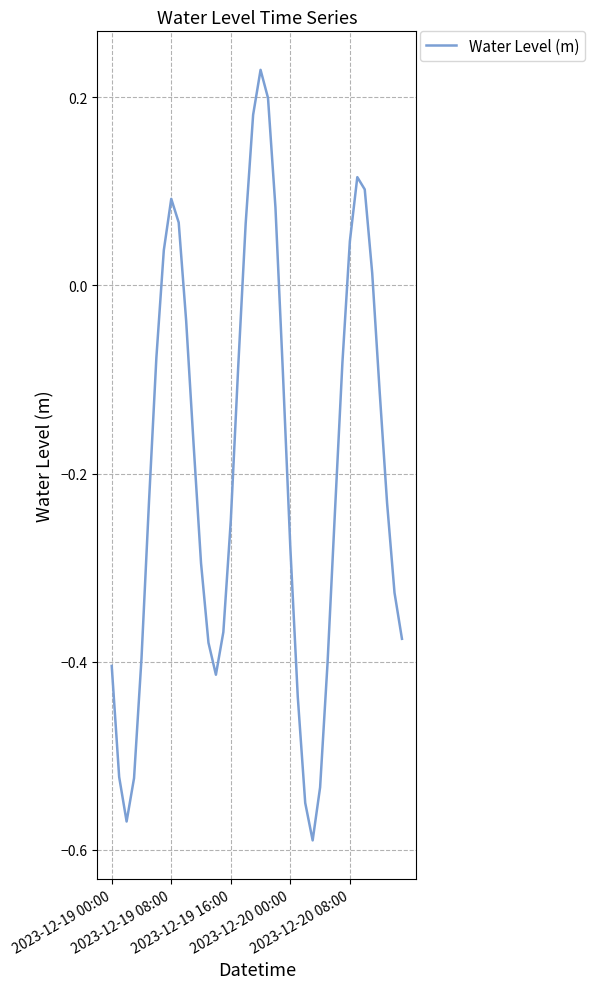

What is the difference between the maximum and minimum values?

0.8